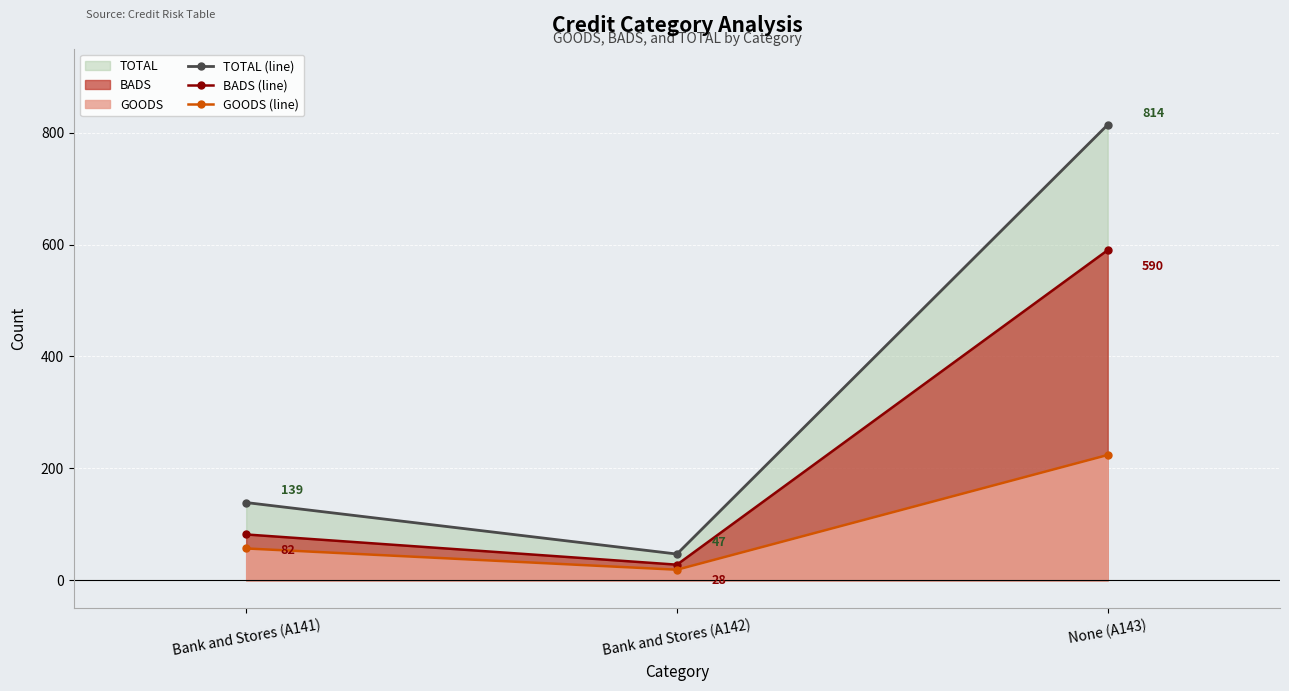

Reading left to right, what are all the values shown in this chart?

TOTAL (line): Bank and Stores (A141)=139	Bank and Stores (A142)=47	None (A143)=814
BADS (line): Bank and Stores (A141)=82	Bank and Stores (A142)=28	None (A143)=590
GOODS (line): Bank and Stores (A141)=57	Bank and Stores (A142)=19	None (A143)=224